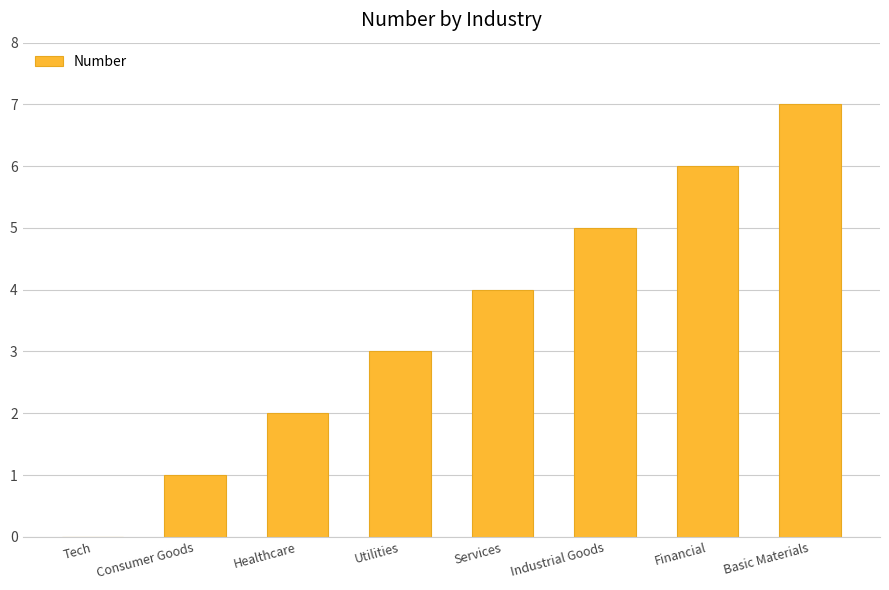

Reading left to right, transcribe all the data shown in this chart.

Tech=0	Consumer Goods=1	Healthcare=2	Utilities=3	Services=4	Industrial Goods=5	Financial=6	Basic Materials=7